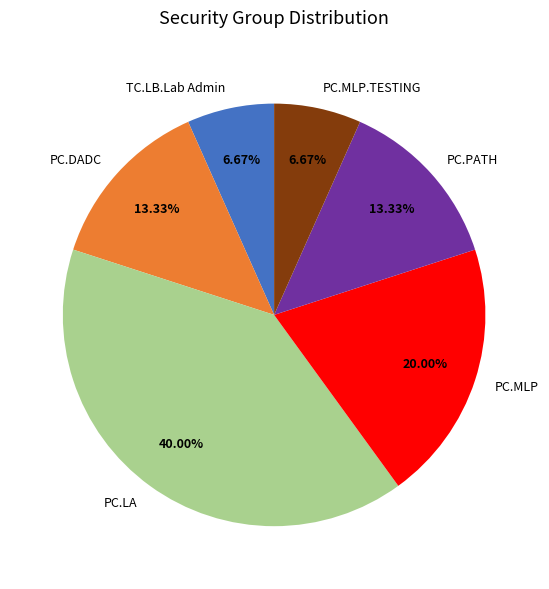

True or false: PC.DADC accounts for 13% of the total.

True